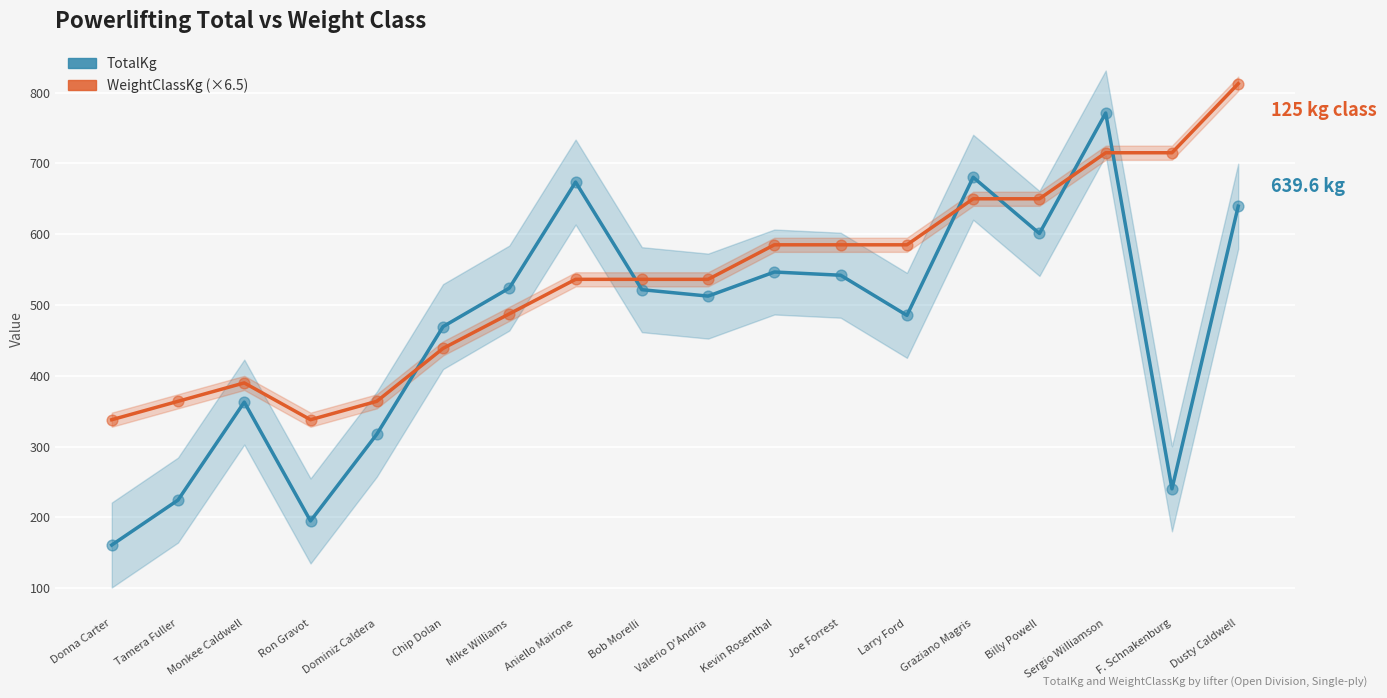

At which category is the sum across all series the highest?

Sergio Williamson